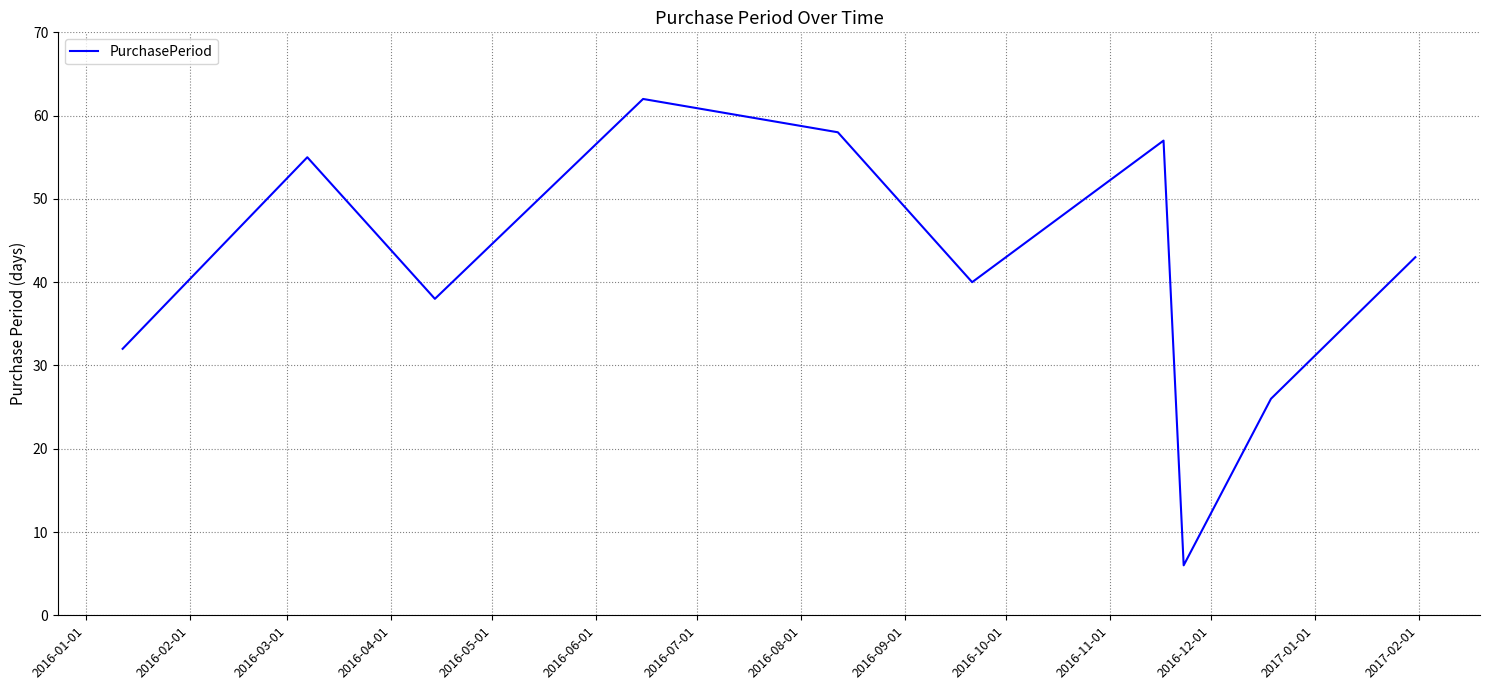

What is the difference between the maximum and minimum values?

56